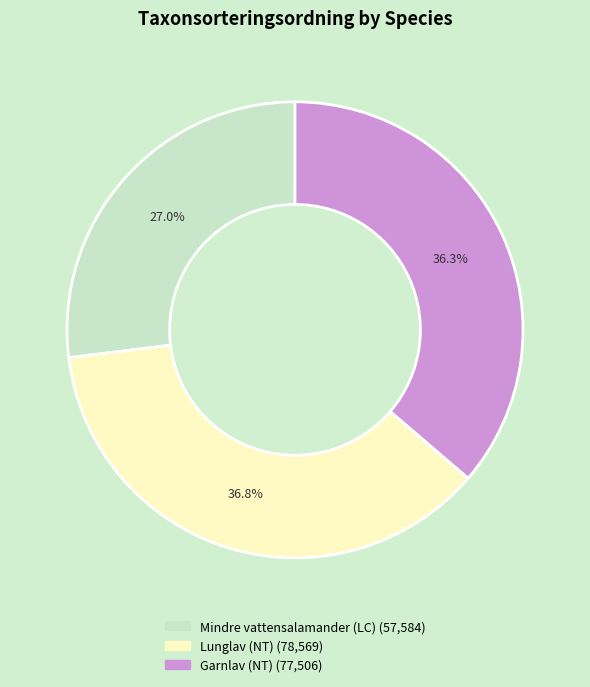

Which slice is the smallest?

Mindre vattensalamander (LC)